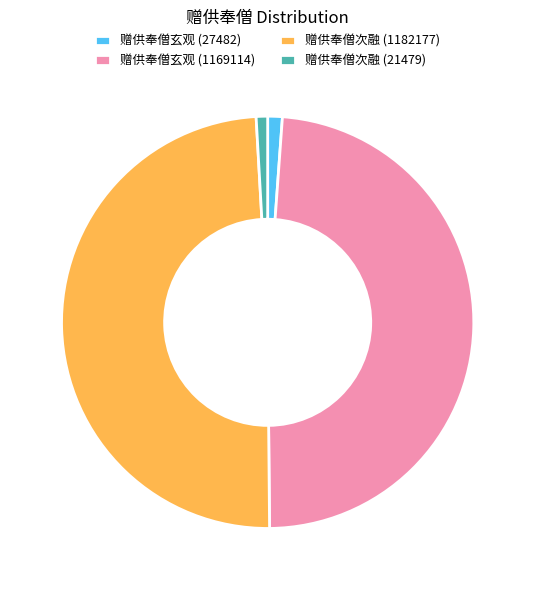

Approximately how many times larger is the value at 赠供奉僧玄观 (1169114) compared to 赠供奉僧次融 (1182177)?

1.0